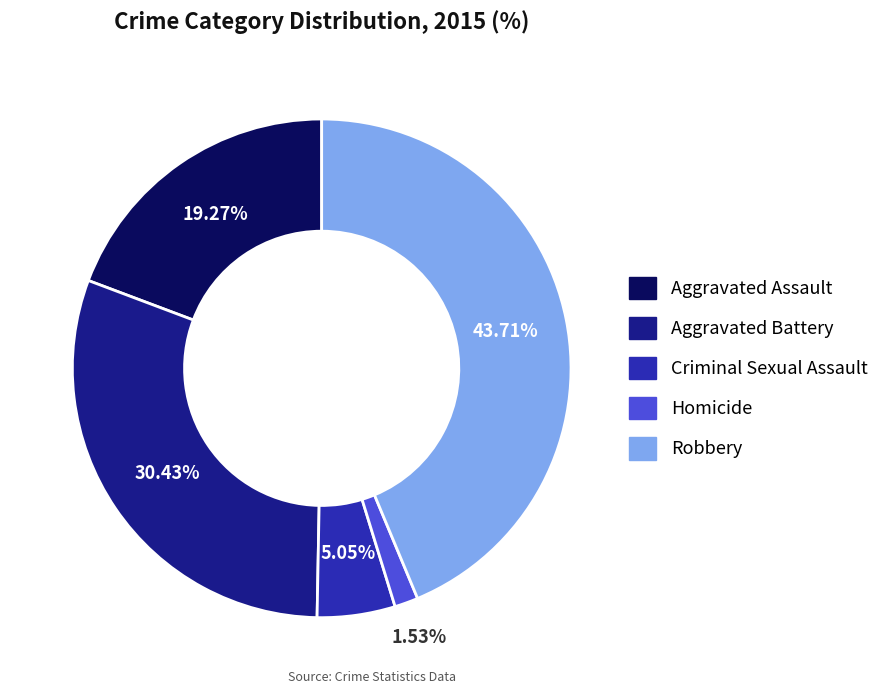

Which has a higher value, Robbery or Homicide?

Robbery